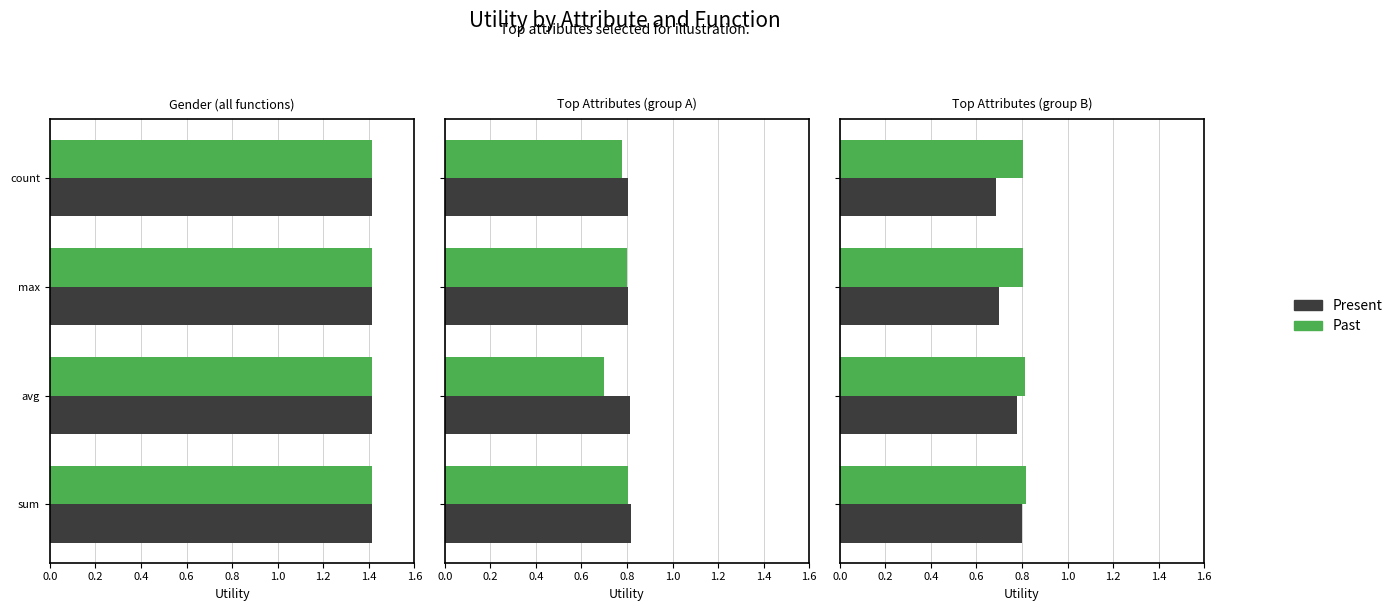

Which series has the largest range (max minus min)?

Present